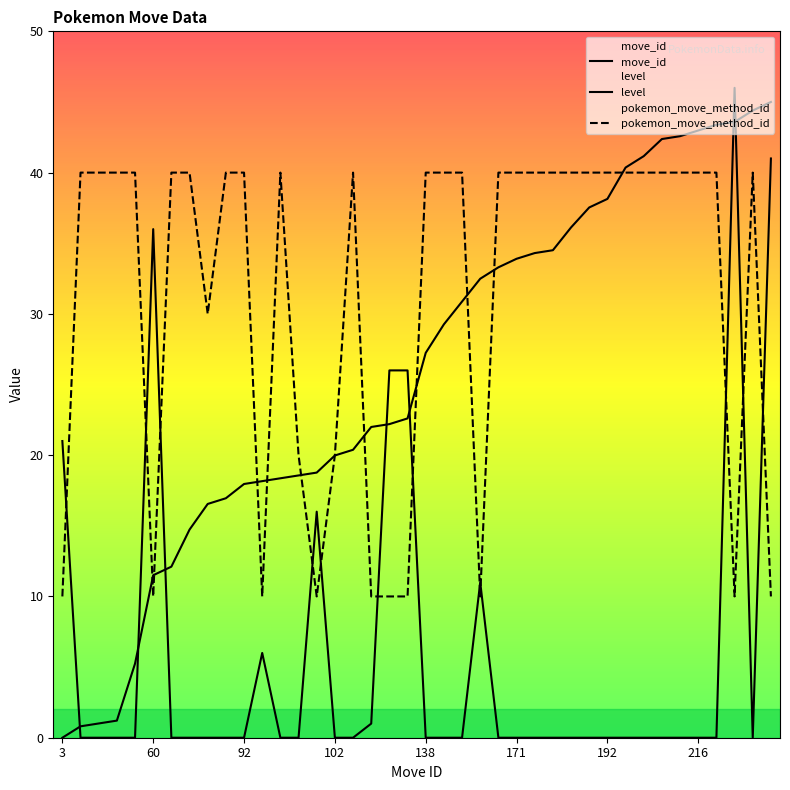

How many data points in move_id are less than 27?

20